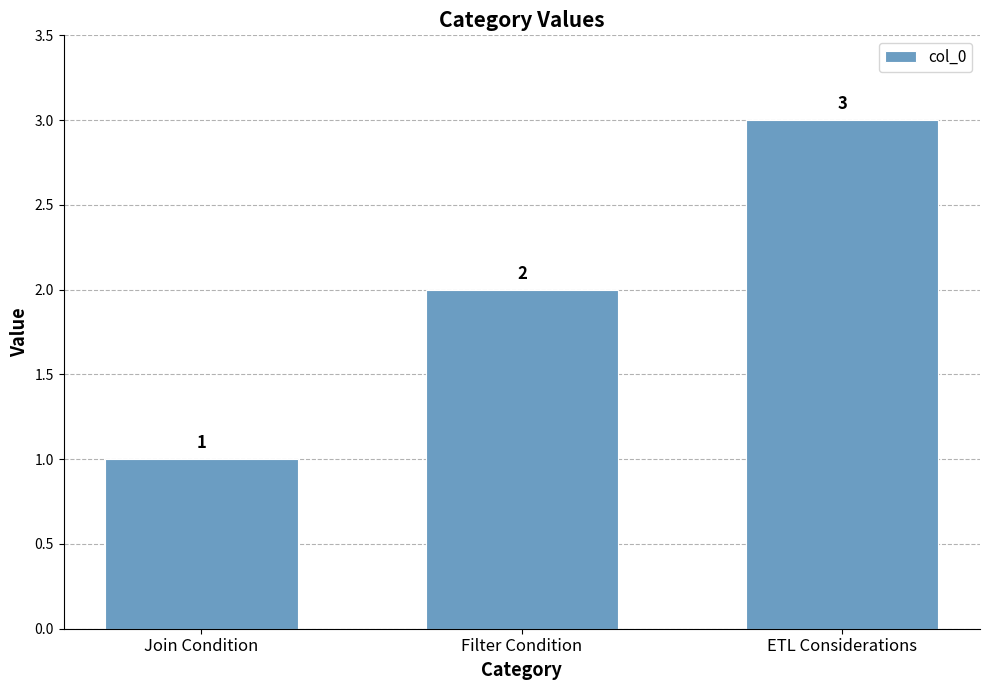

What is the sum of the values at Filter Condition and ETL Considerations?

5